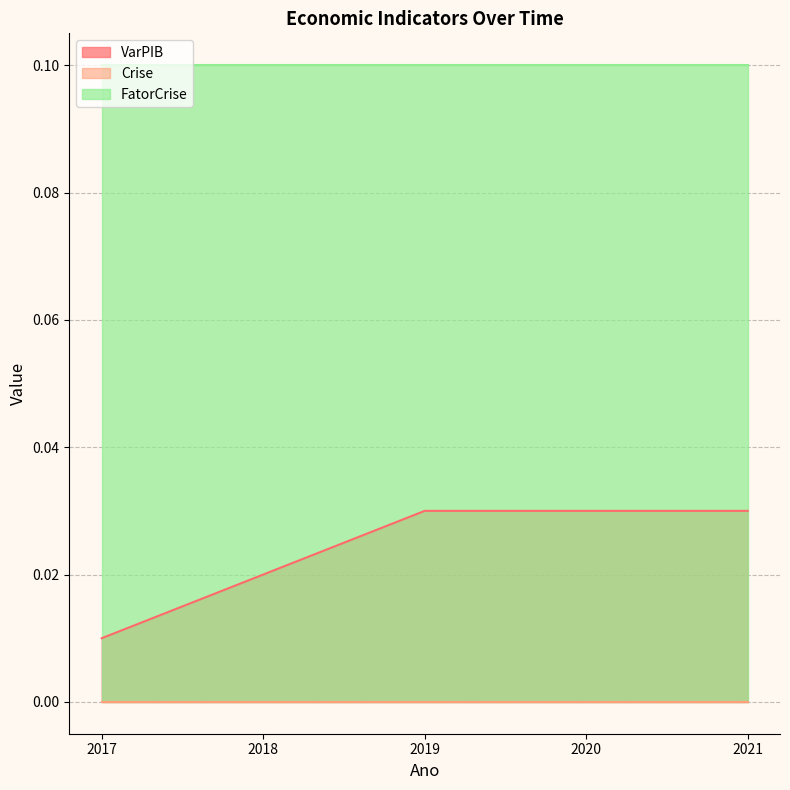

Where is Crise nearest to the value 0?

2017